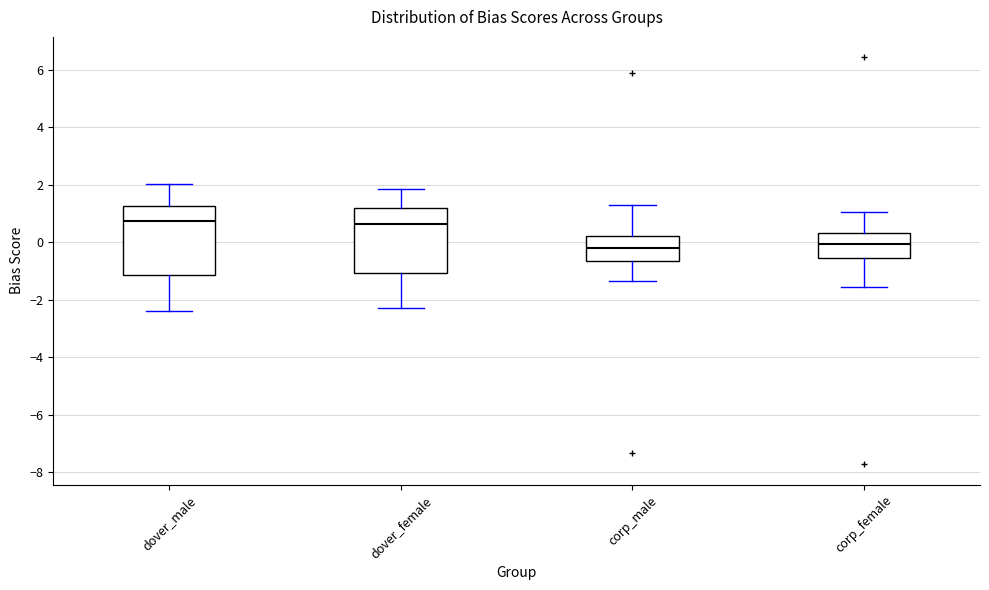

Reading left to right, transcribe this box plot: for each box, give where its median line is, the range the box spans, and where its two whiskers end, as read against the y-axis. The values are not printed on the chart, so give them approximately, as read against the axis.

dover_male: median 0.8, box -1.2 to 1.2, whiskers -2.4 to 2.0
dover_female: median 0.6, box -1.0 to 1.2, whiskers -2.2 to 1.8
corp_male: median -0.2, box -0.6 to 0.2, whiskers -1.4 to 1.4
corp_female: median 0.0, box -0.6 to 0.4, whiskers -1.6 to 1.0